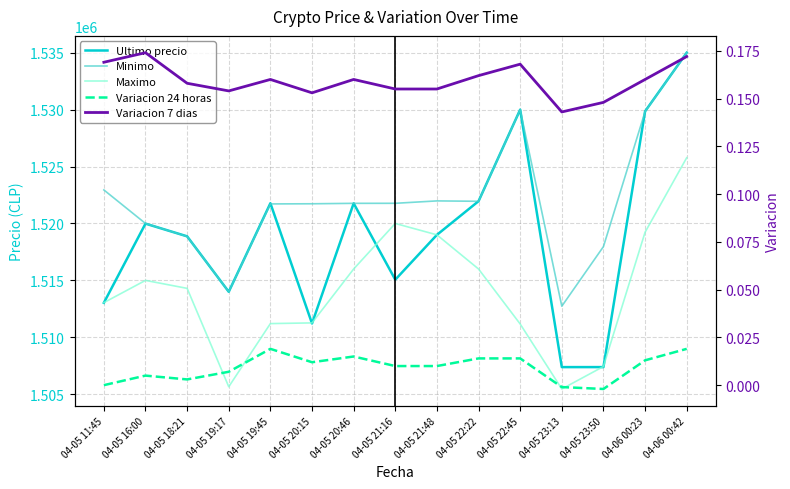

Which category has the lowest value in the Maximo series?

04-05 23:13